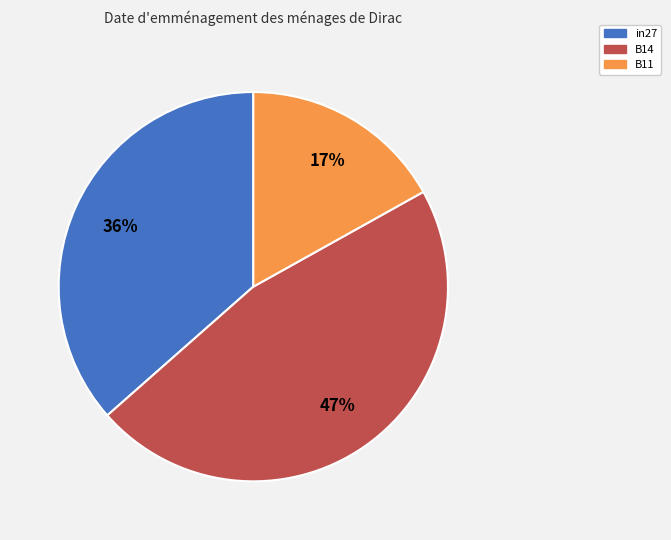

What is the largest slice in the pie chart?

B14